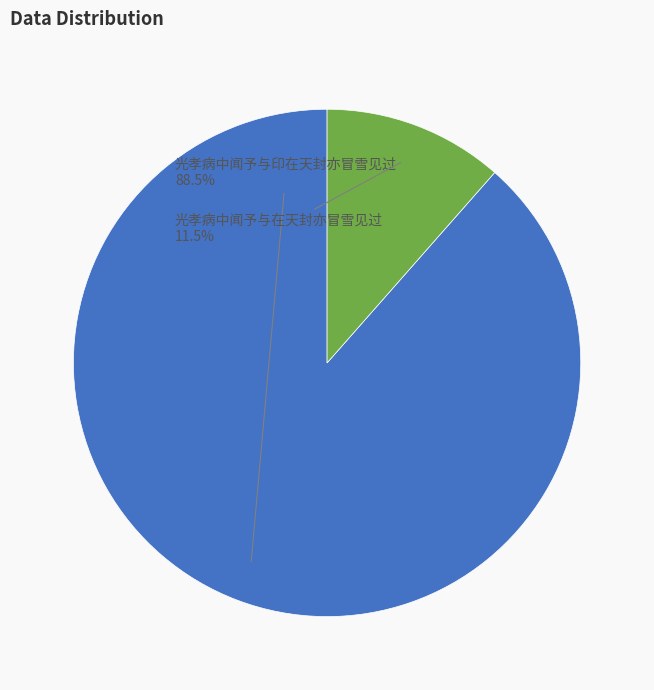

Is there any slice that represents more than half of the pie?

Yes